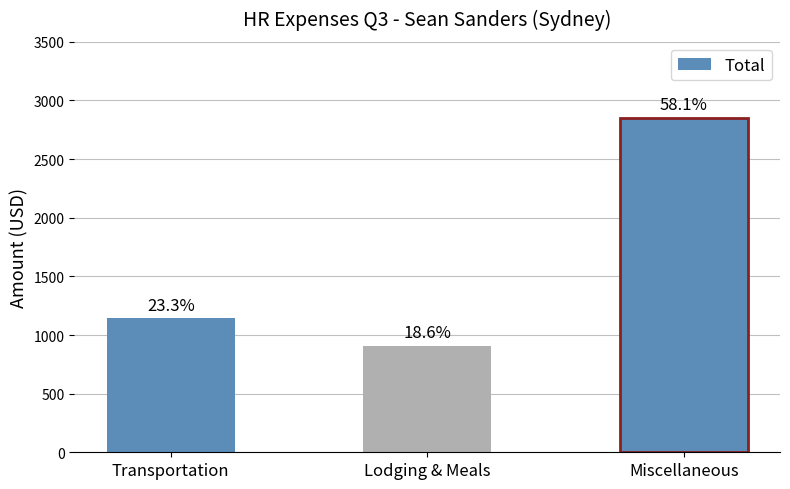

Are the bars horizontal?

No